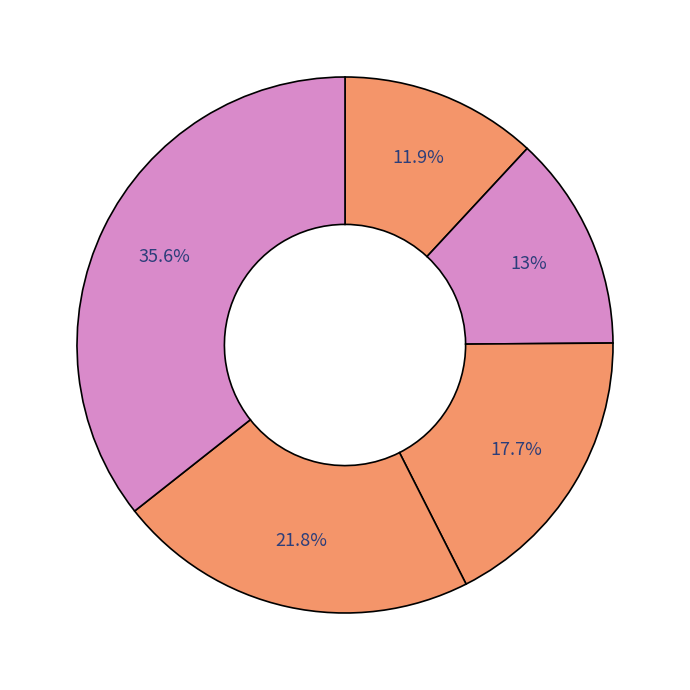

How many slices are in this pie chart?

5